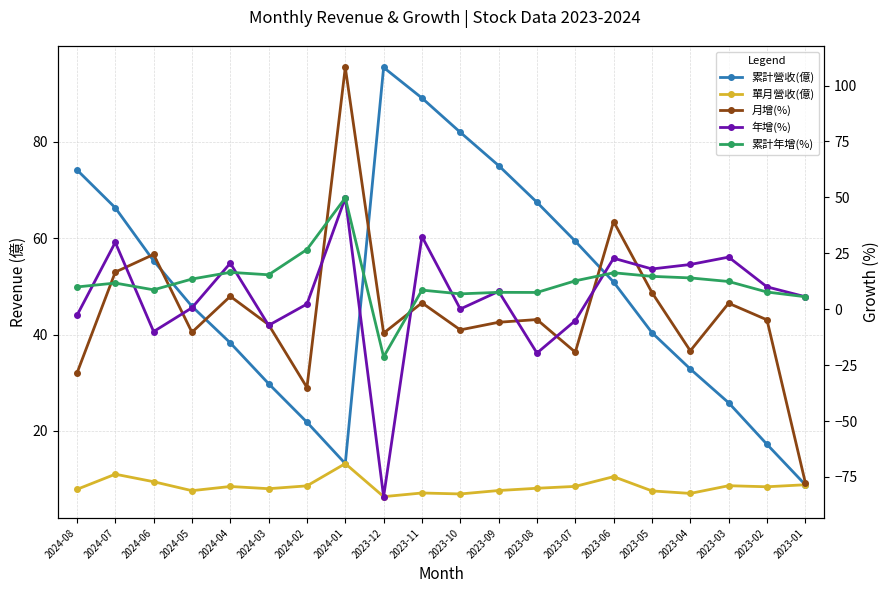

Reading right to left, transcribe all the data shown in this chart.

累計營收(億): 8.8	17.2	25.8	32.9	40.4	50.9	59.4	67.5	75.1	82.0	89.1	95.4	13.2	21.8	29.8	38.3	45.9	55.3	66.3	74.2
單月營收(億): 8.8	8.4	8.6	7.0	7.5	10.5	8.5	8.1	7.6	6.9	7.1	6.3	13.2	8.6	8.0	8.5	7.6	9.4	11.0	7.9
月增(%): -77.5	-4.8	2.7	-18.6	7.5	39.2	-19.2	-4.6	-5.8	-9.2	2.9	-10.7	108.1	-35.0	-6.9	5.8	-10.3	24.5	16.6	-28.6
年增(%): 5.6	10.0	23.3	20.0	18.0	22.8	-5.1	-19.6	8.0	0.1	32.5	-83.8	49.8	2.3	-7.2	20.6	0.6	-10.0	29.9	-2.8
累計年增(%): 5.6	7.7	12.4	14.0	14.7	16.3	12.7	7.5	7.5	6.9	8.6	-21.3	49.8	26.7	15.4	16.5	13.5	8.7	11.7	10.0